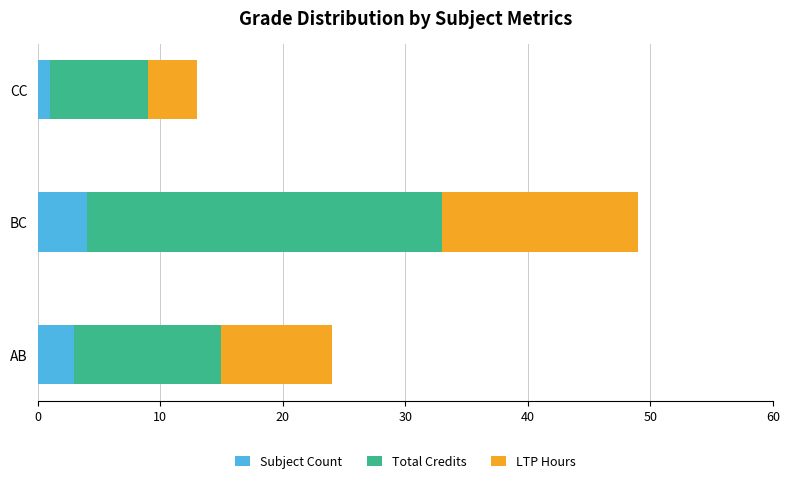

The Subject Count series shows 4 at BC. True or false?

True